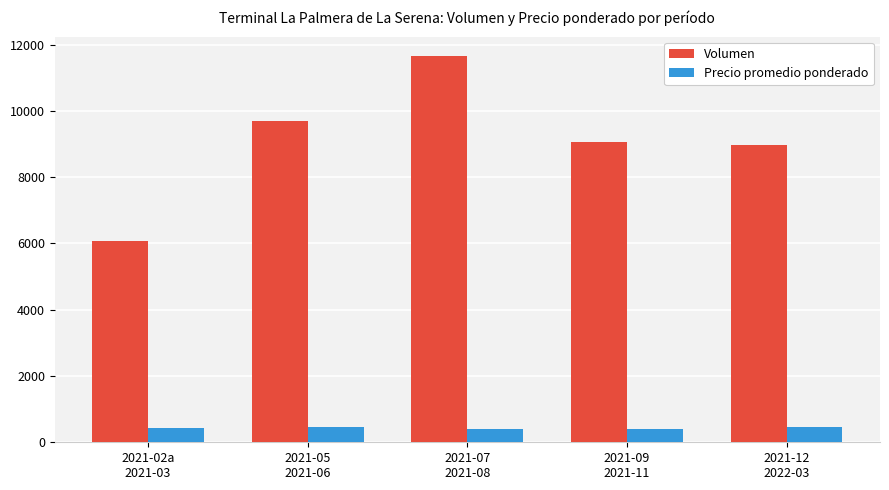

Which series has the largest total across all categories?

Volumen